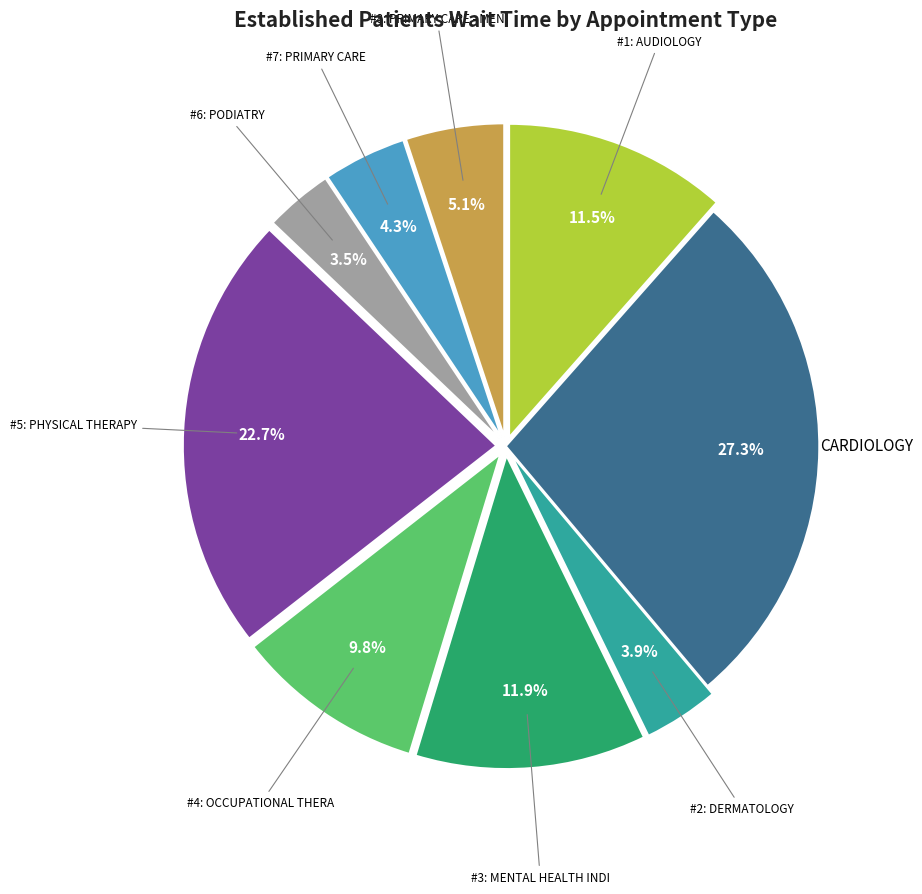

How many slices are in this pie chart?

9